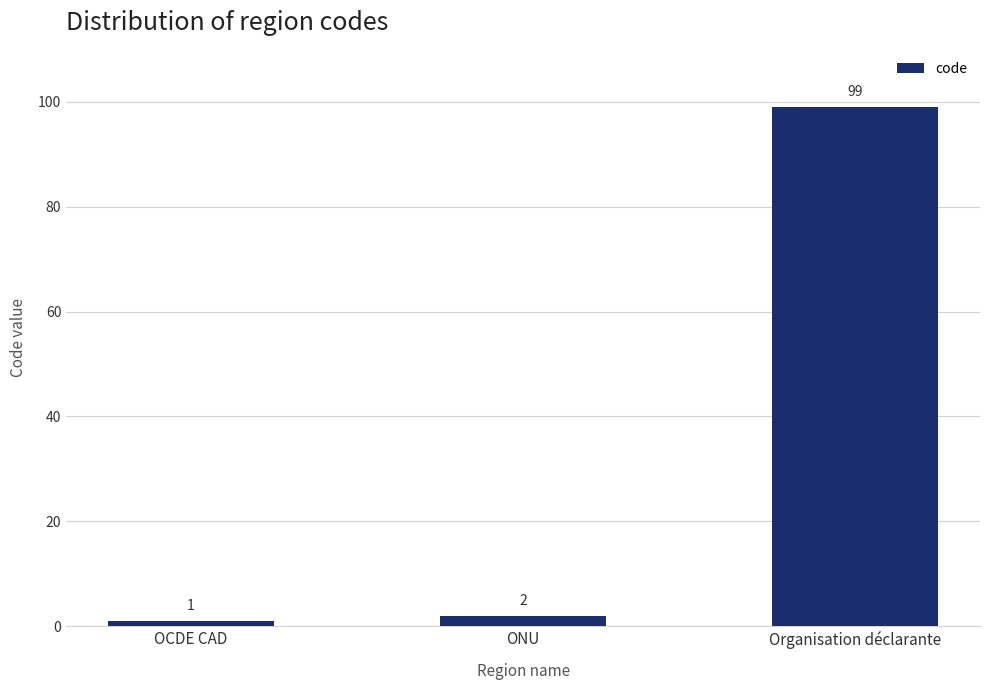

Between ONU and OCDE CAD, which is larger?

ONU